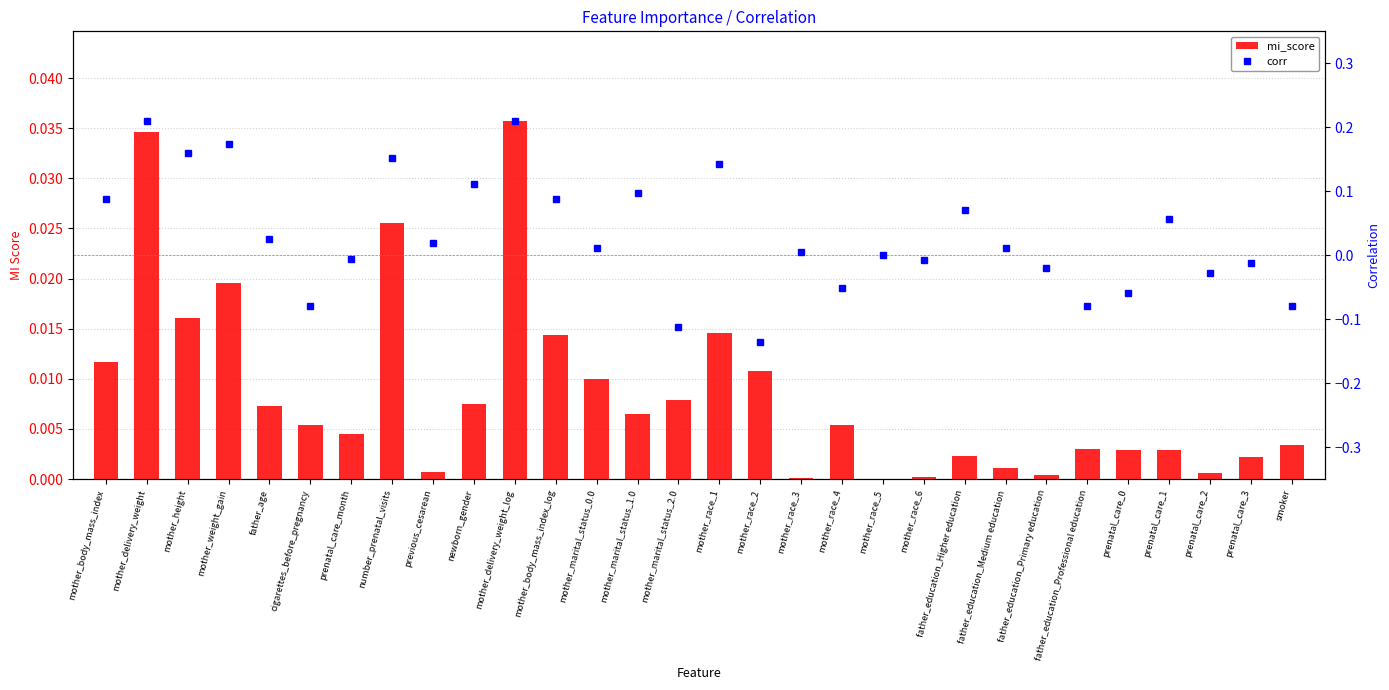

What position from the left is mother_race_6?

21